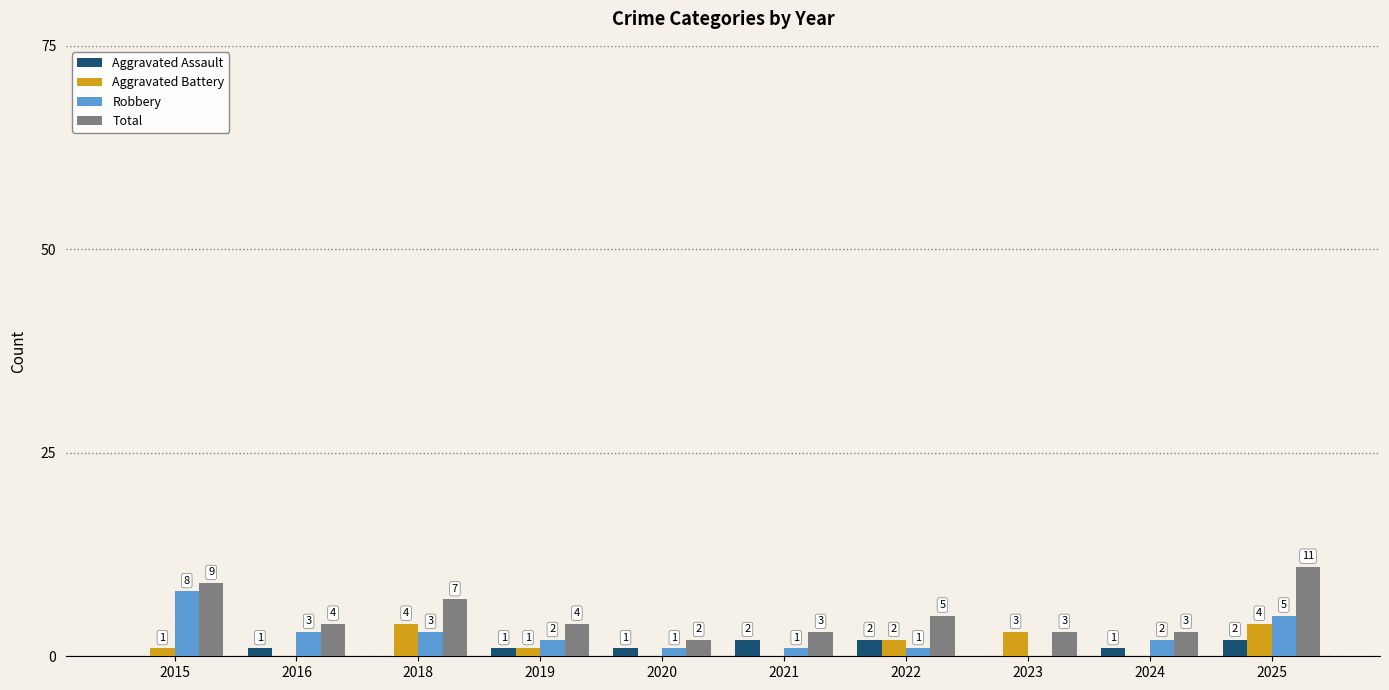

How many Total values are between 3 and 7?

7